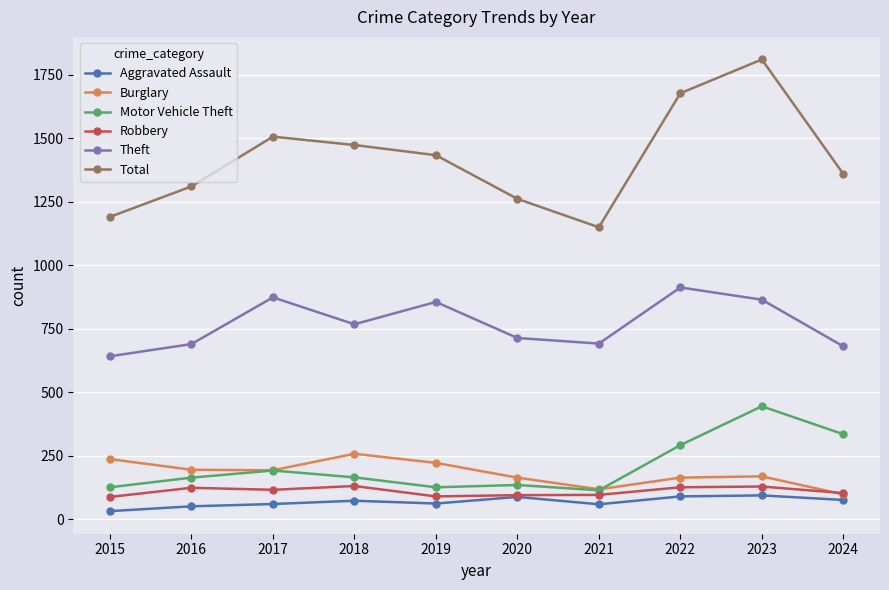

What is the difference between the second highest and second lowest values in the Motor Vehicle Theft series?

209